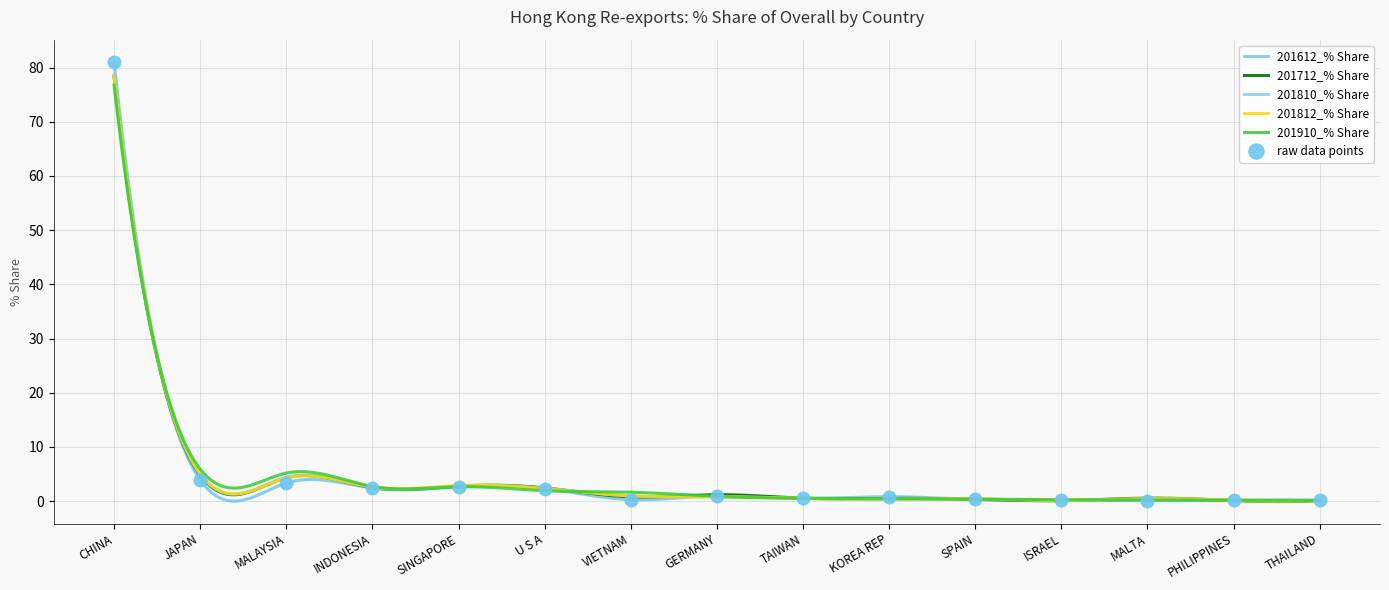

Reading left to right, list all the values displayed in this chart.

201612_% Share: 81.1	3.9	3.3	2.4	2.6	2.3	0.3	1.0	0.5	0.8	0.3	0.1	0.1	0.2	0.2
201712_% Share: 78.3	4.8	4.3	2.5	2.8	2.4	0.8	1.2	0.5	0.5	0.3	0.1	0.5	0.1	0.1
201810_% Share: 78.6	4.9	4.4	2.5	2.8	2.4	0.9	0.8	0.5	0.4	0.4	0.1	0.4	0.1	0.1
201812_% Share: 78.4	5.1	4.2	2.6	2.9	2.3	1.0	0.8	0.5	0.4	0.4	0.1	0.4	0.2	0.1
201910_% Share: 76.7	5.9	5.2	2.7	2.6	1.9	1.6	0.9	0.5	0.5	0.3	0.2	0.2	0.2	0.1